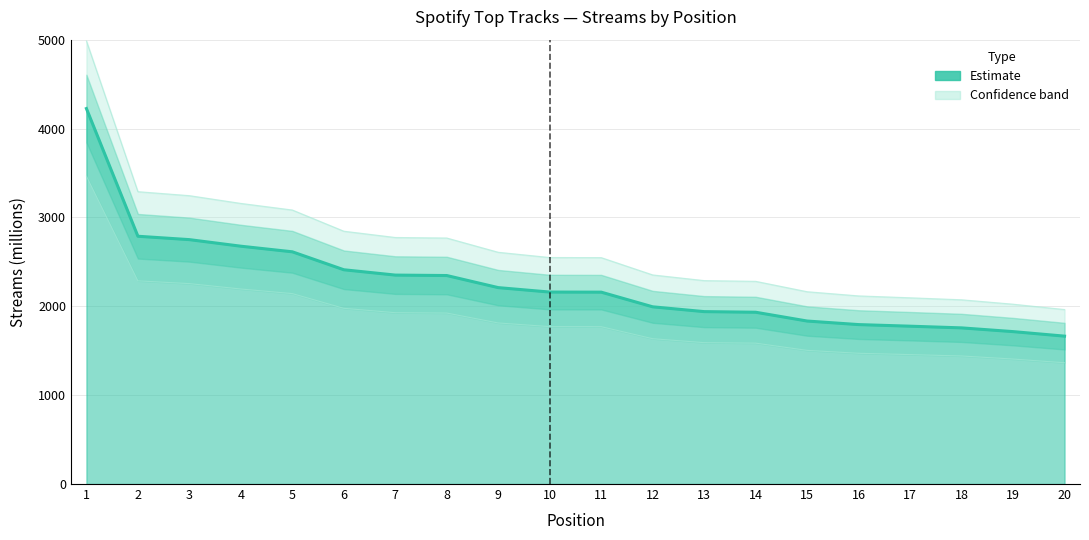

What is the difference between the second highest and minimum values?

1124